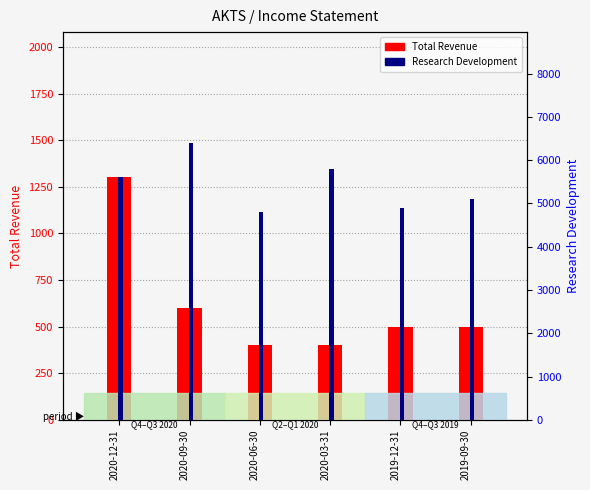

What value does the Total Revenue series have at 2020-12-31?

1300